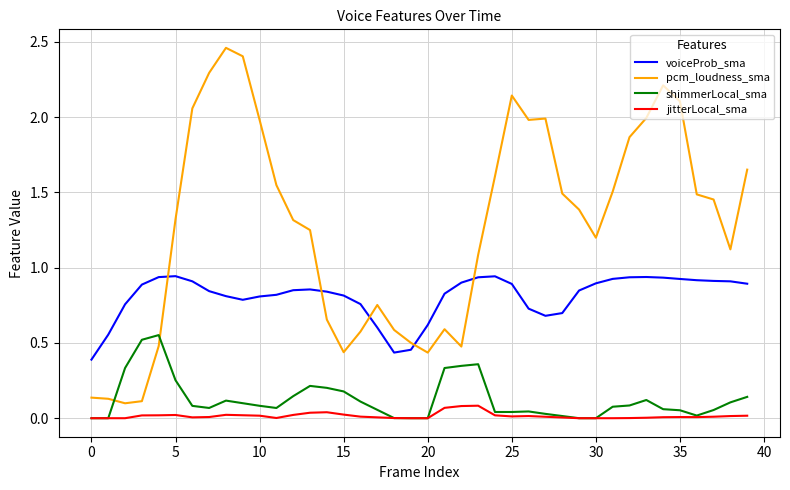

List the series in order of their peak value, highest first.

pcm_loudness_sma, voiceProb_sma, shimmerLocal_sma, jitterLocal_sma